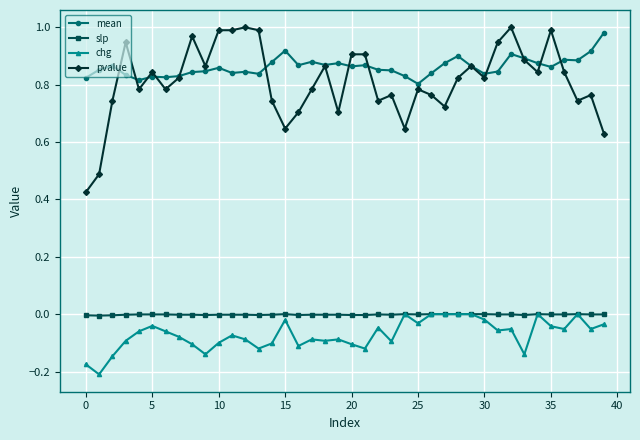

Which series has the largest range (max minus min)?

pvalue